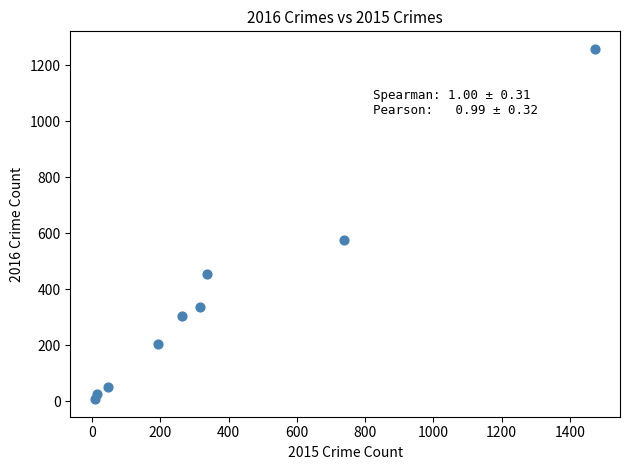

What is the average X value?

377